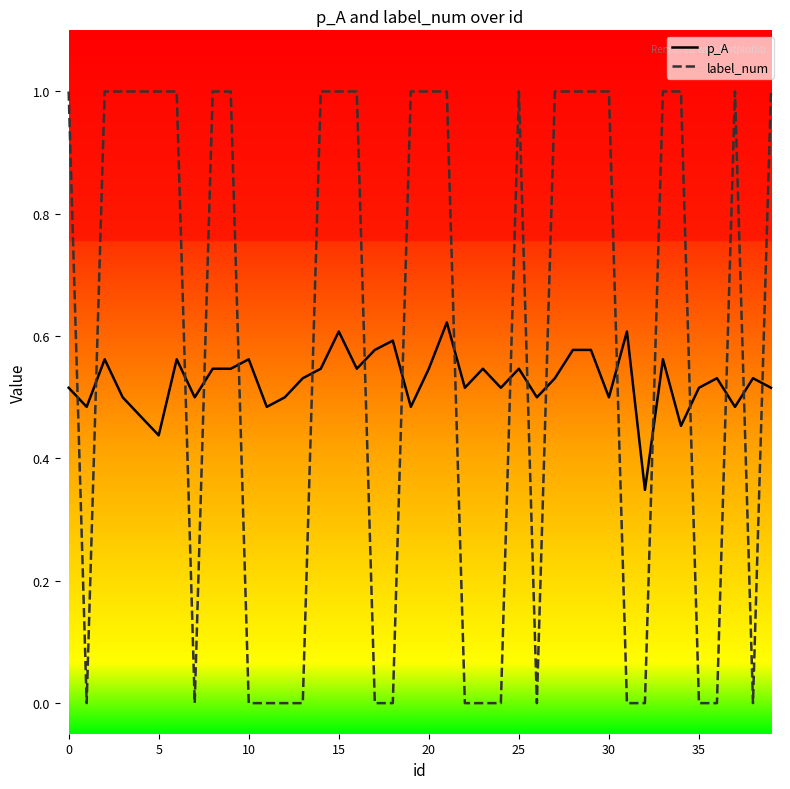

Which series has the largest range (max minus min)?

label_num